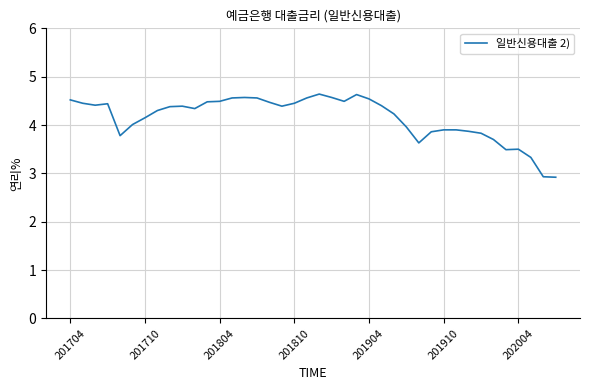

What is the smallest value displayed?

2.9